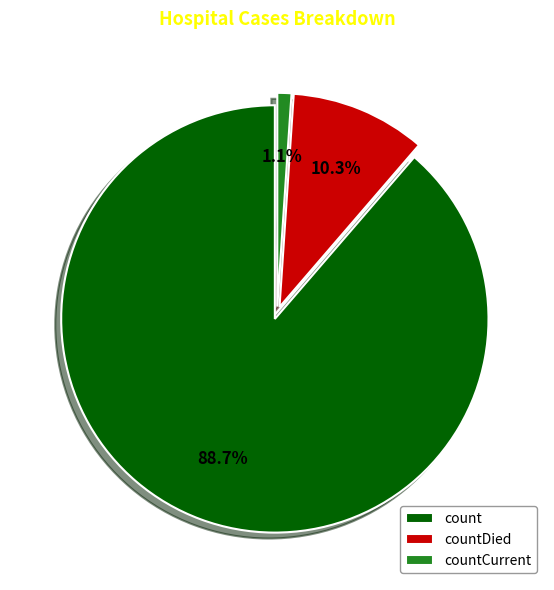

To the nearest percent, what percentage of the pie is countDied?

10%